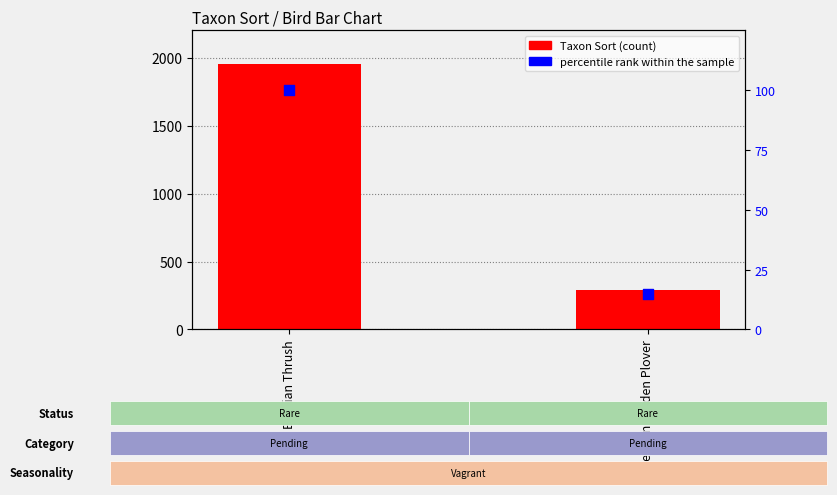

Which series has the largest total across all categories?

Taxon Sort